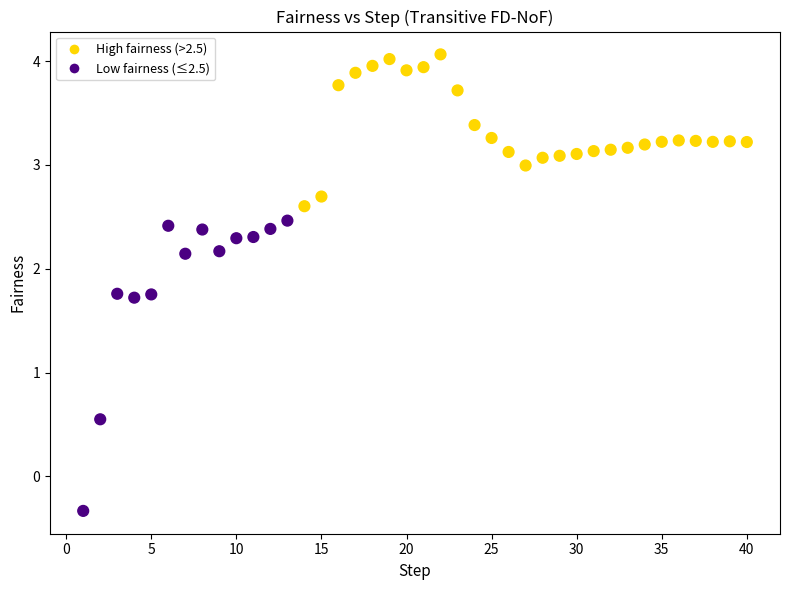

What is the range of Y values (max minus min)?

4.4